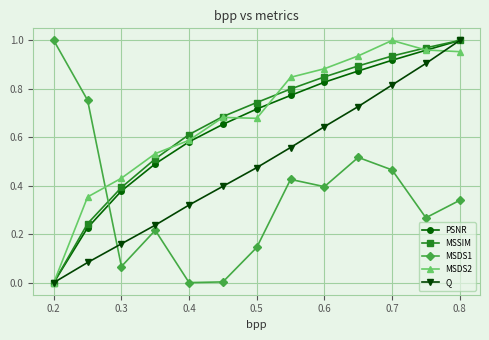

True or false: Q has more than 0 points higher than both neighbors.

False